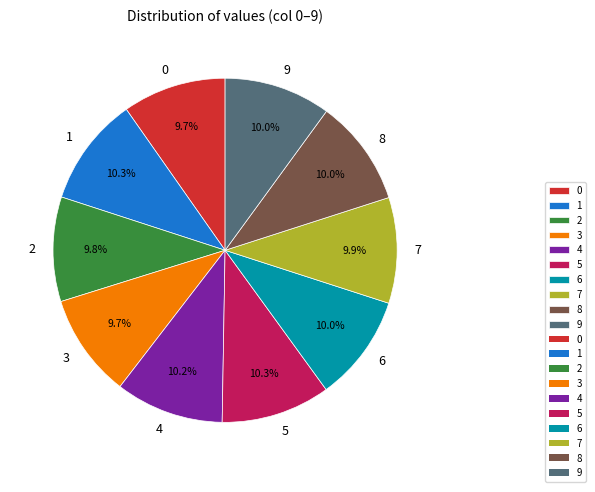

How many segments does this pie chart have?

10